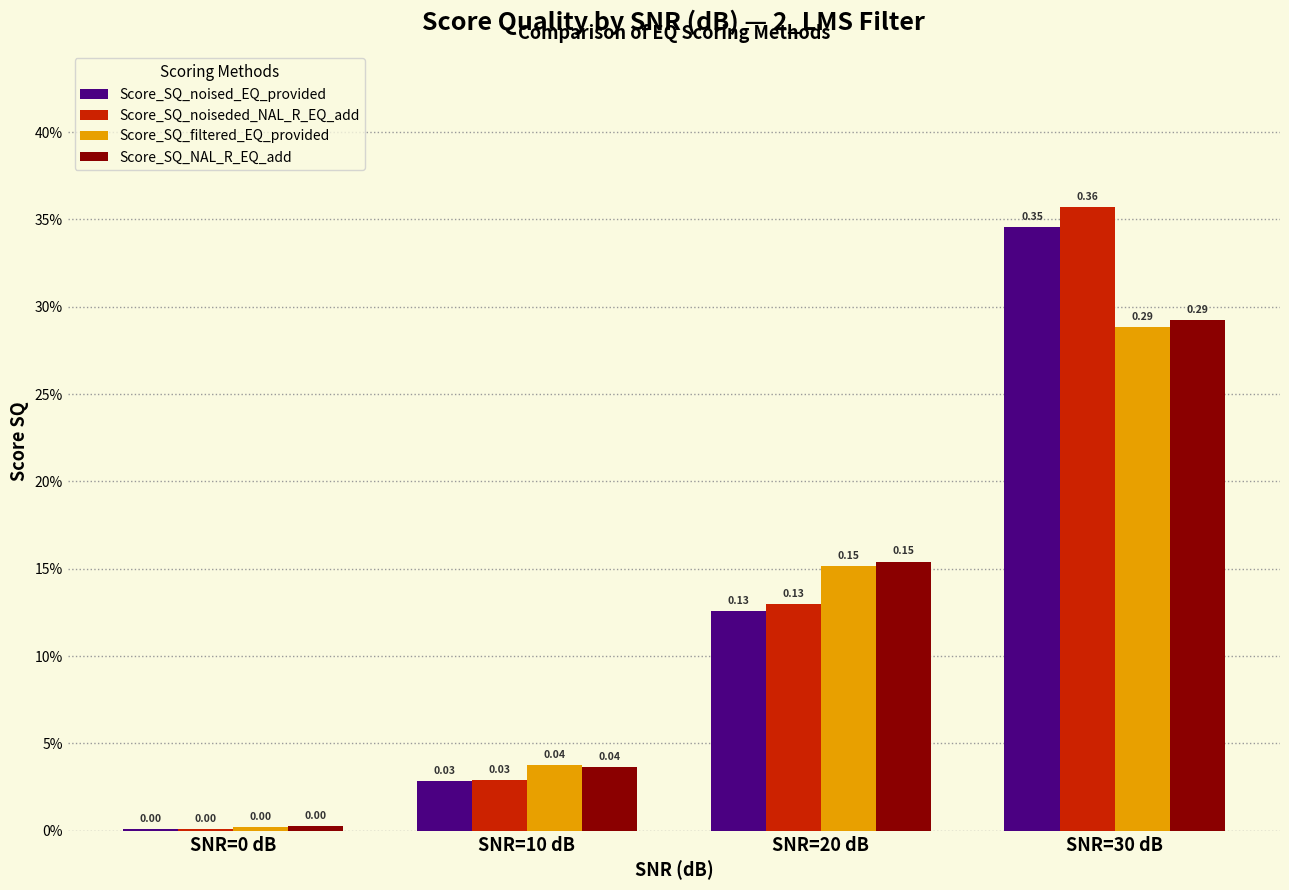

Are the bars horizontal?

No